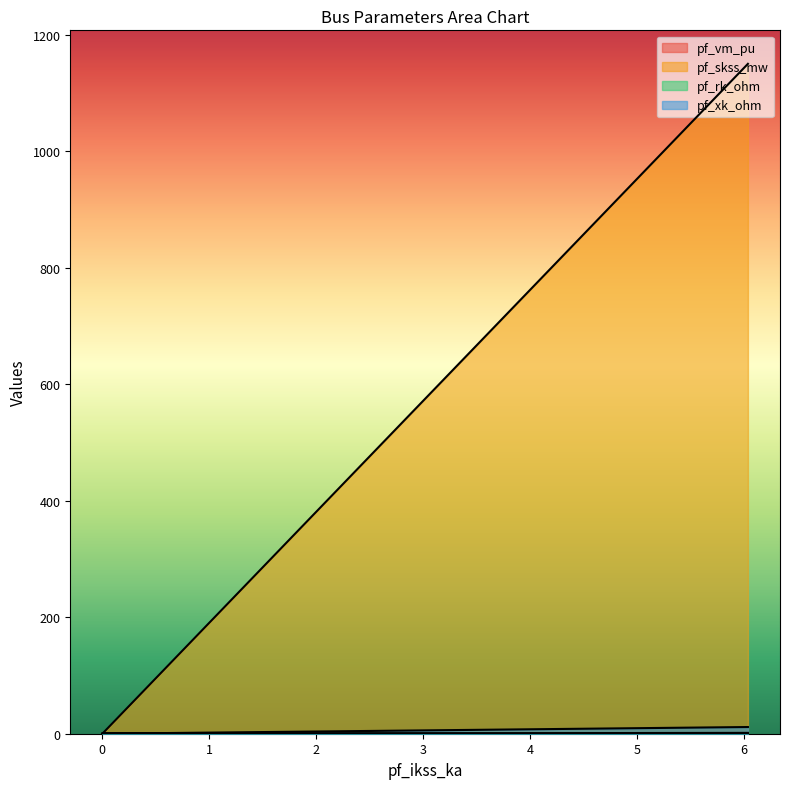

The value of pf_skss_mw at Bus_4 is 0.0. True or false?

True